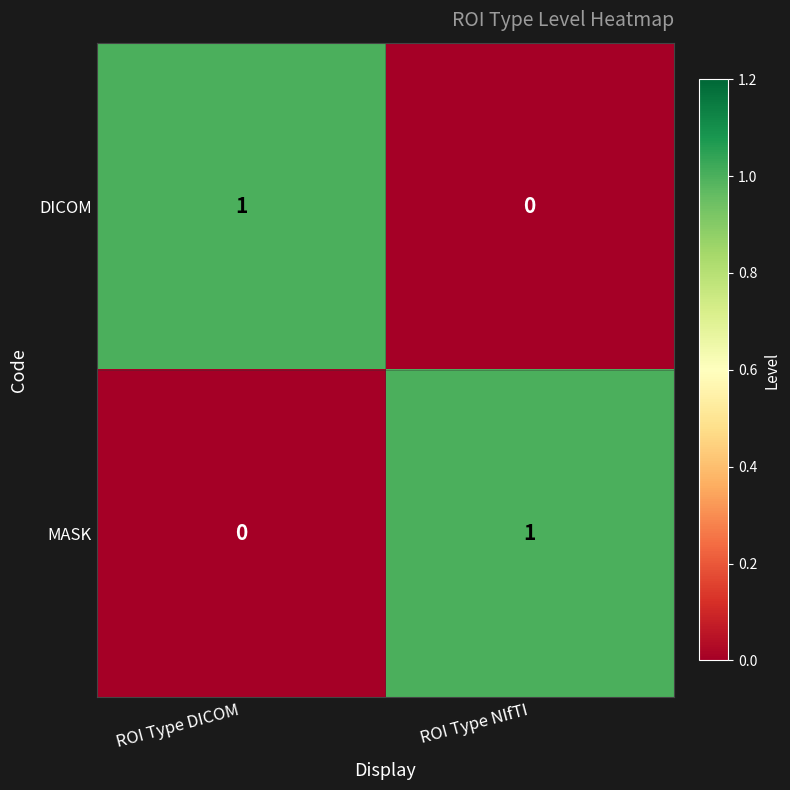

Which category has the lowest value in the DICOM series?

ROI Type NIfTI